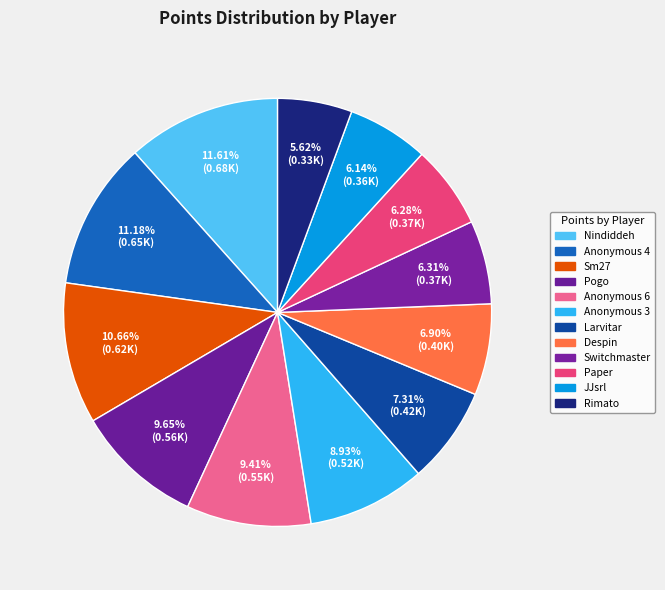

Does Paper represent more than half of the total?

No